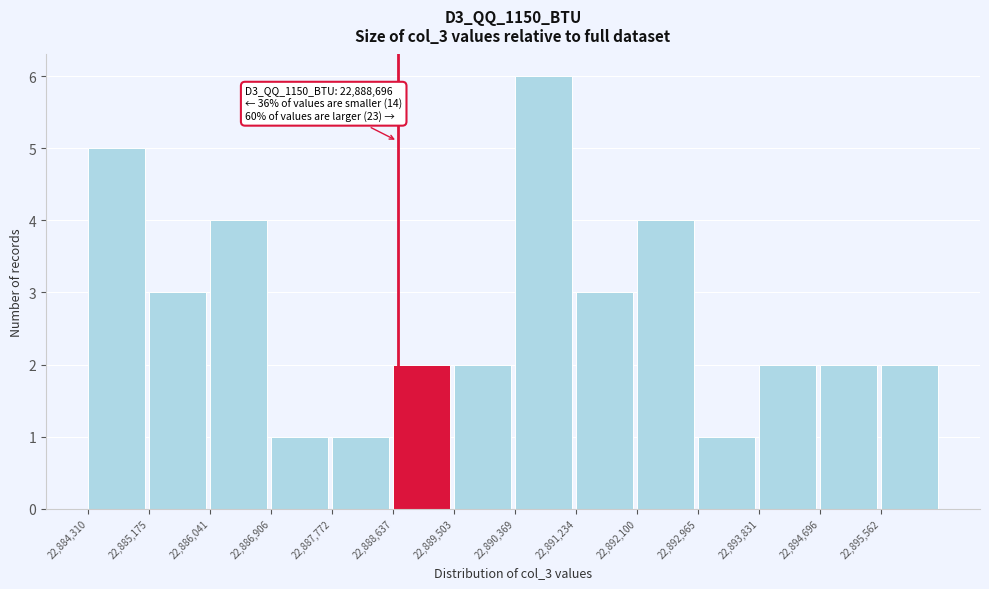

Over which range of the x-axis is the bar tallest?

22890400 to 22891200